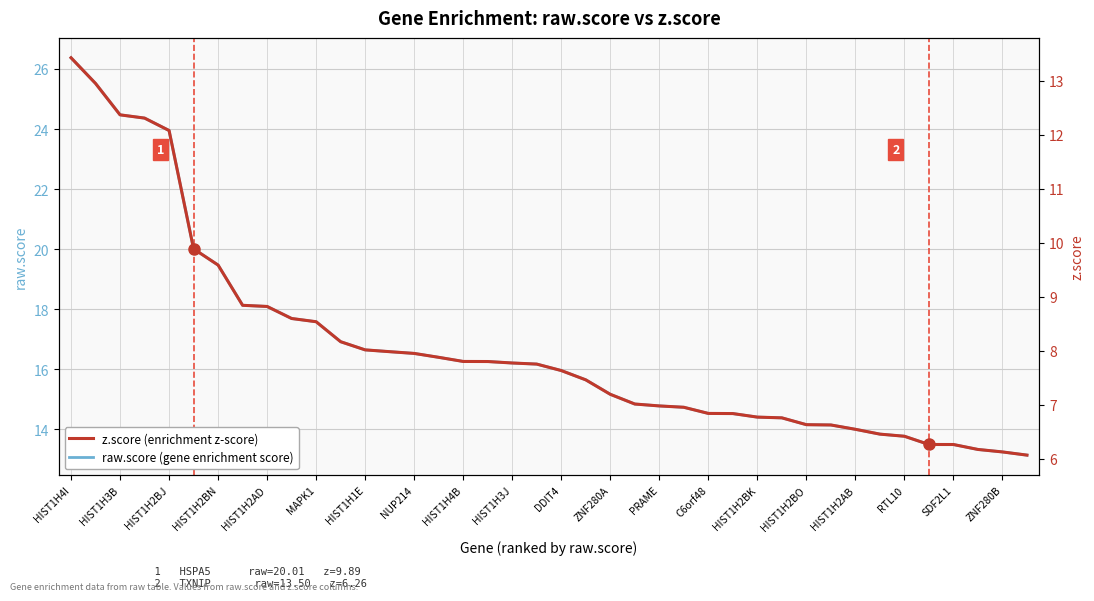

What is the value of the raw.score (gene enrichment score) point at the 22nd from the left?

15.6